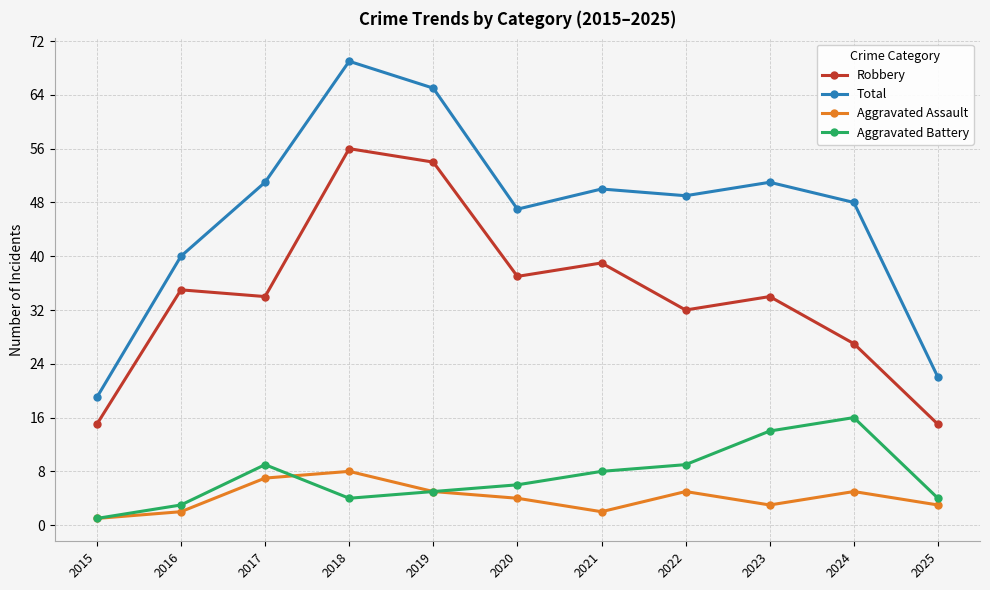

At which category is the sum across all series the highest?

2018